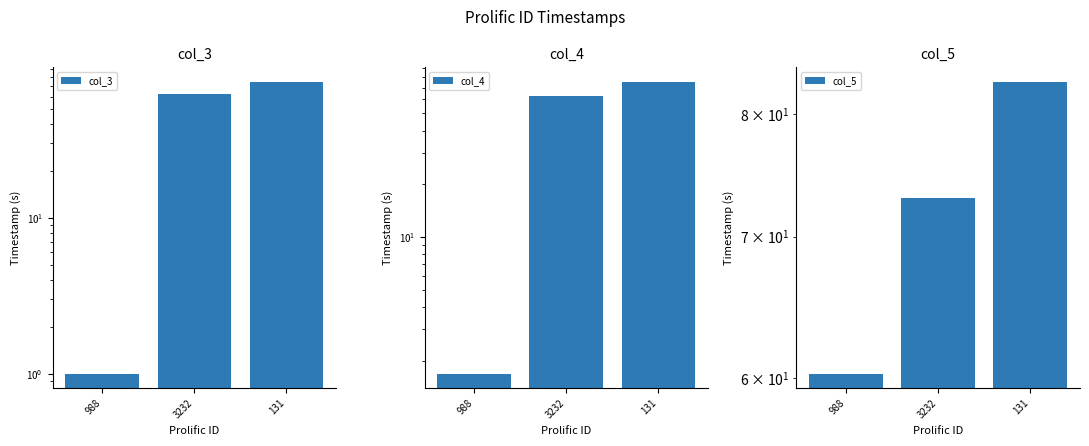

At which label does col_5 reach its peak?

131